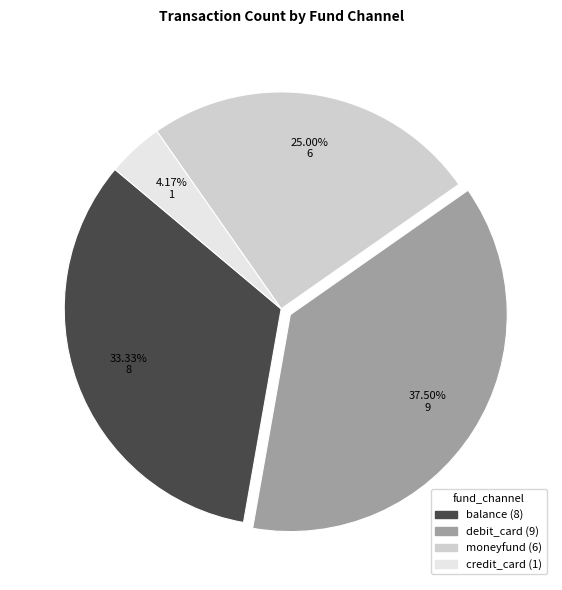

Does debit_card account for over 50% of the chart?

No